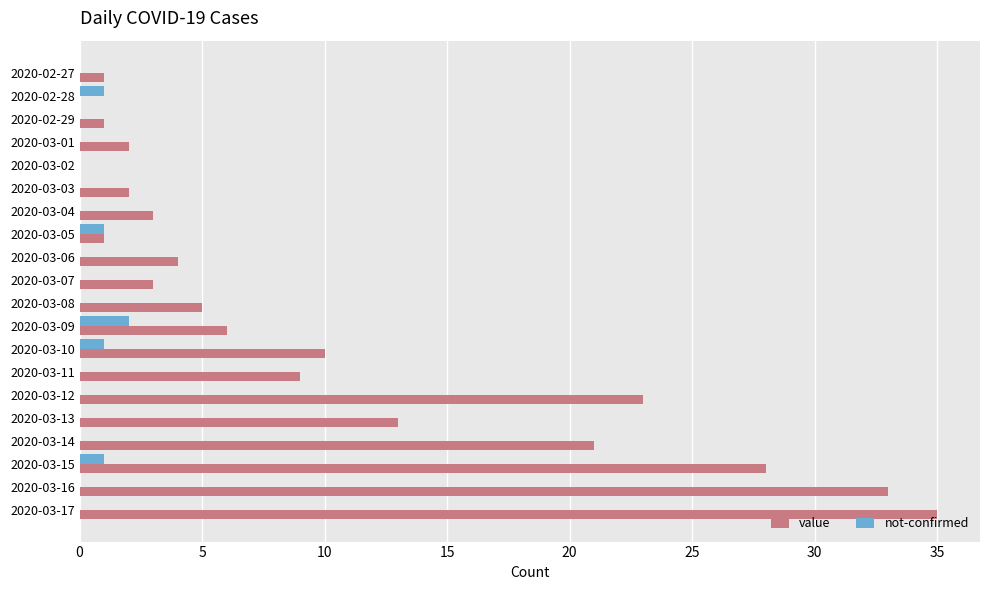

How many not-confirmed values are between 0 and 1?

19